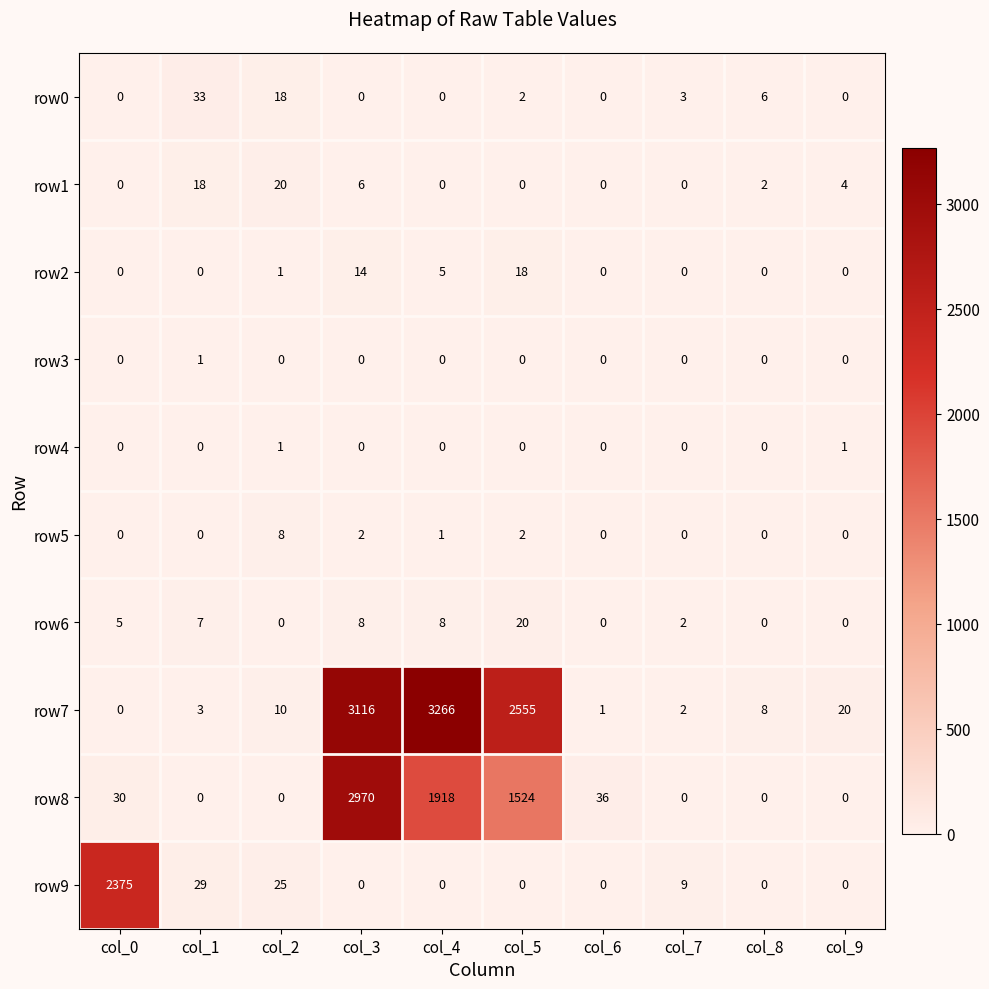

Is it true that row4 equals -1 at col_3?

False